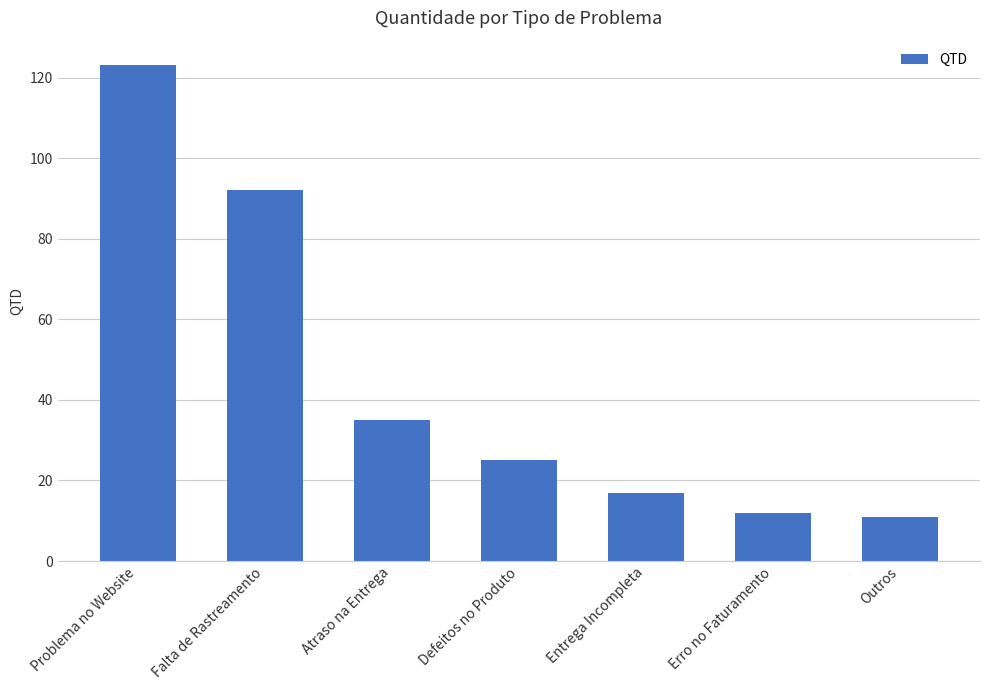

What position from the right is Problema no Website?

7